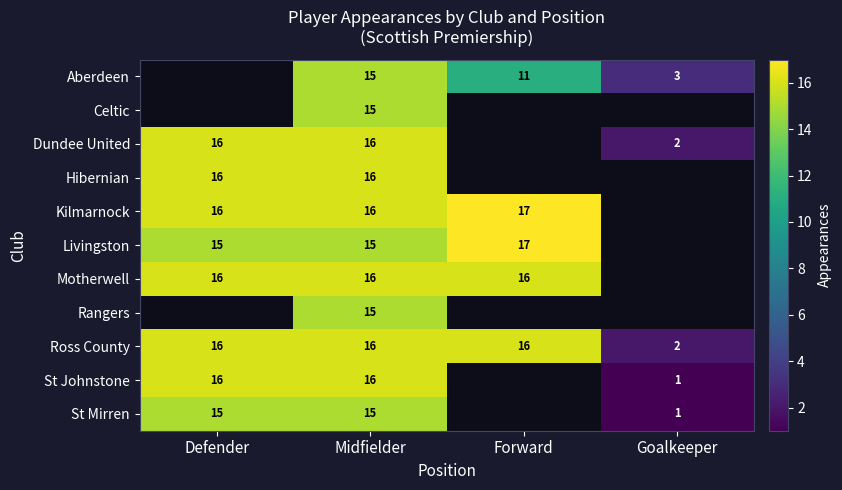

Is it true that Aberdeen equals 3 at Goalkeeper?

True